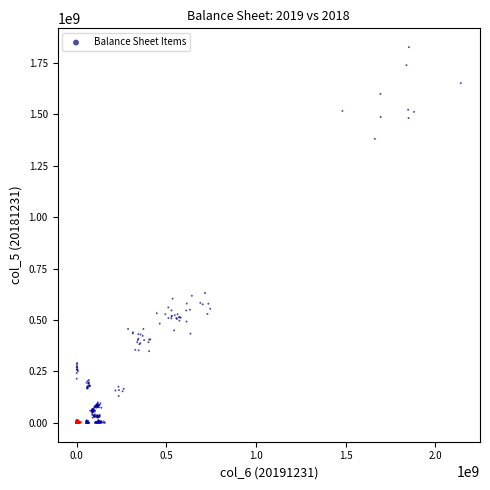

What is the range of X values (max minus min)?

2141765644.2